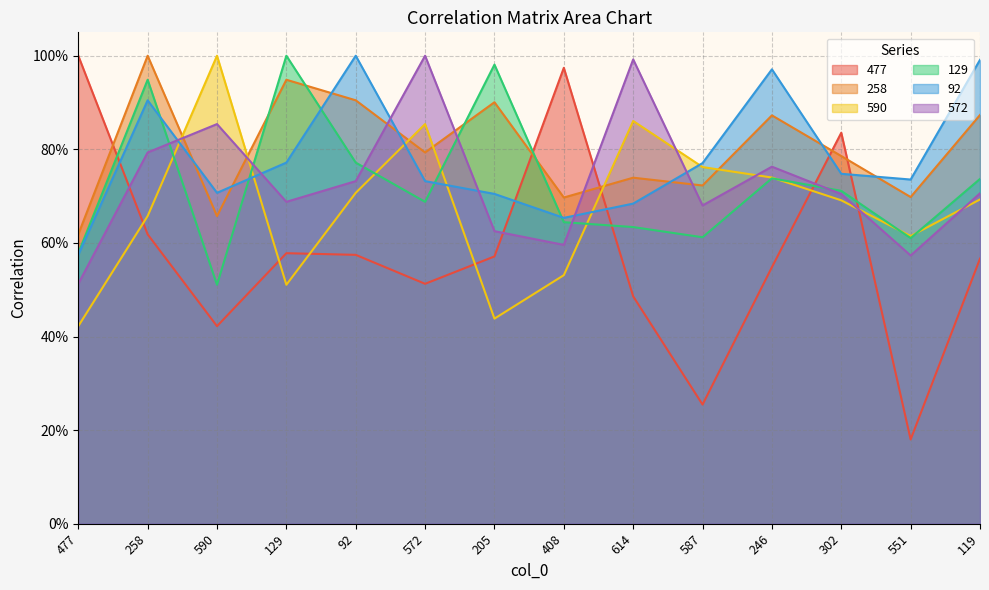

Which series has the widest spread of values?

477